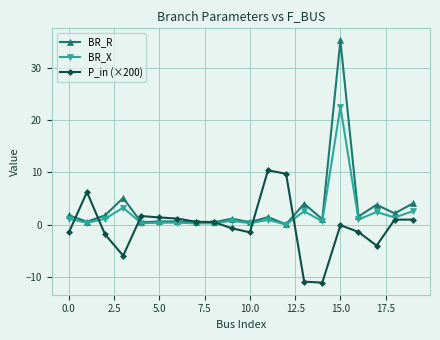

What is the difference between the maximum and minimum values in the BR_R series?

35.1